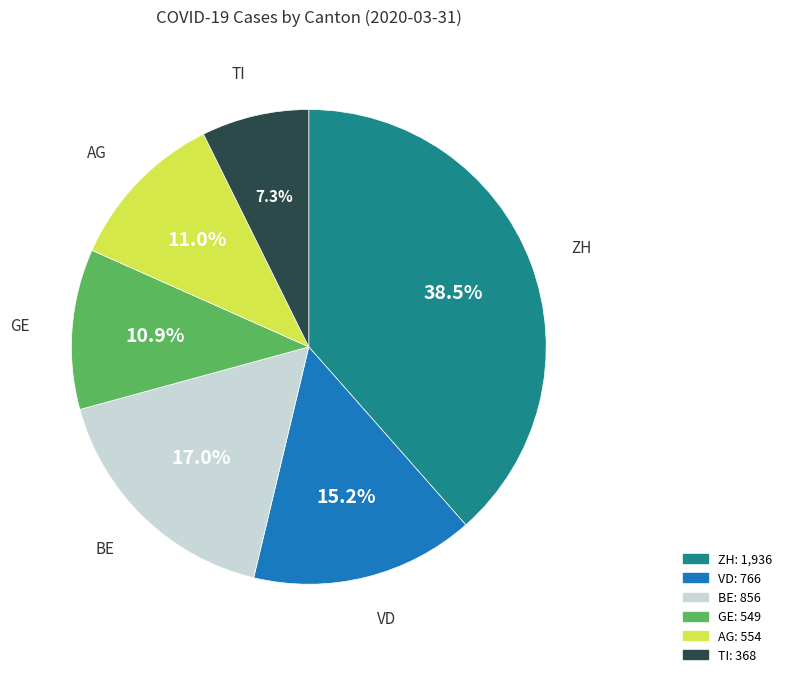

Combined, what portion of the pie is GE and BE?

27.9%